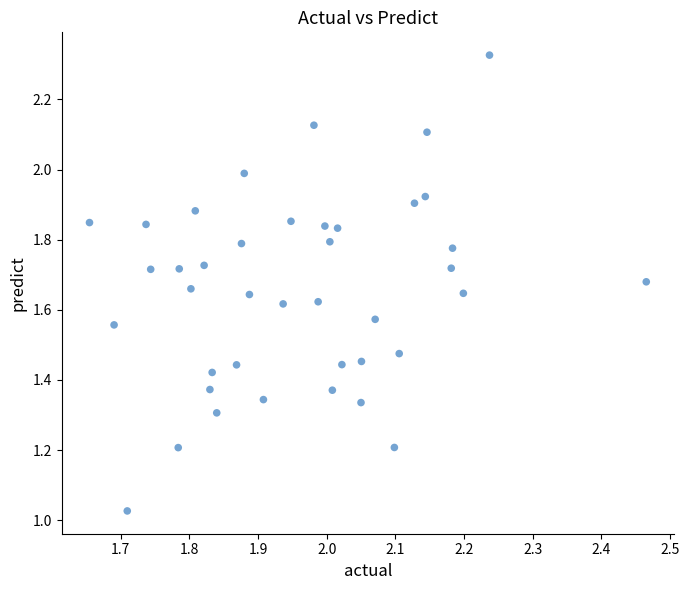

How many points are shown in the scatter plot?

40